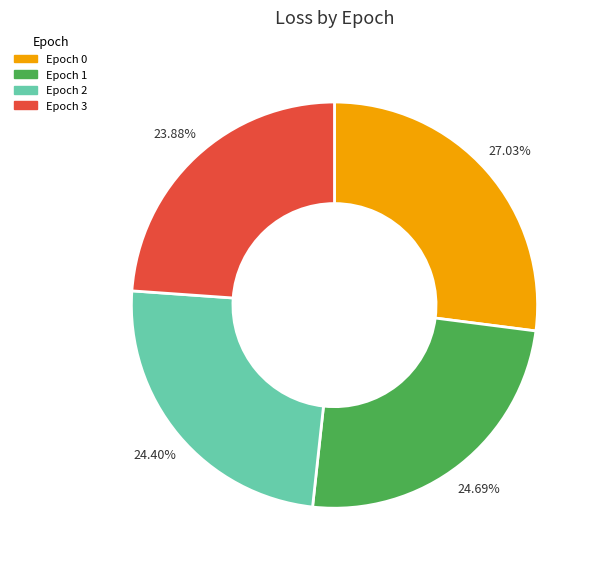

How many slices are in this pie chart?

4